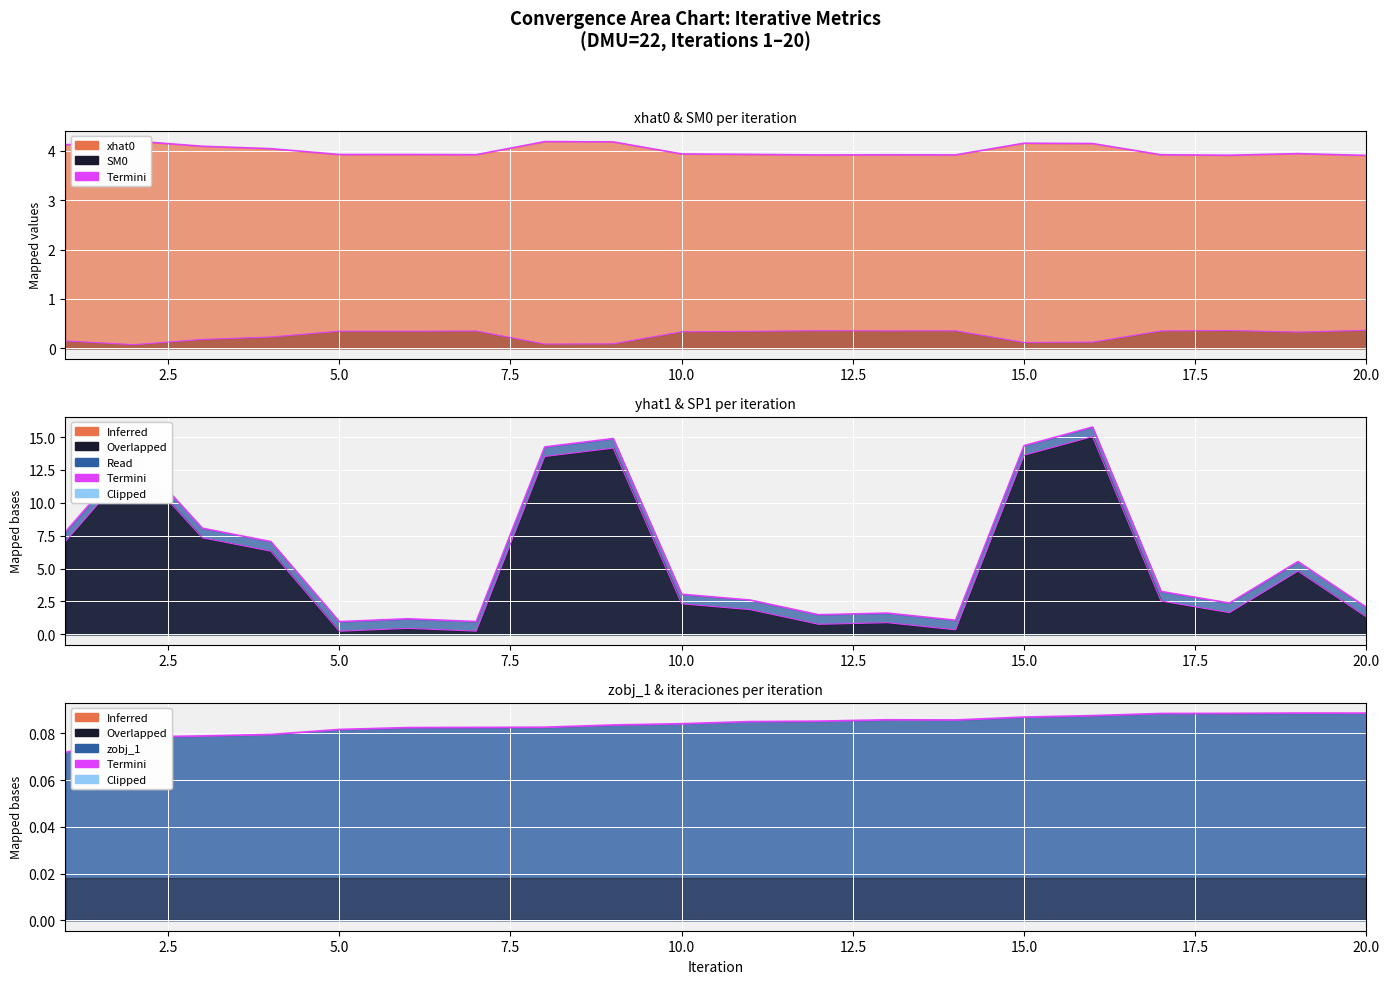

True or false: SP1 has more than 2 points higher than both neighbors.

True